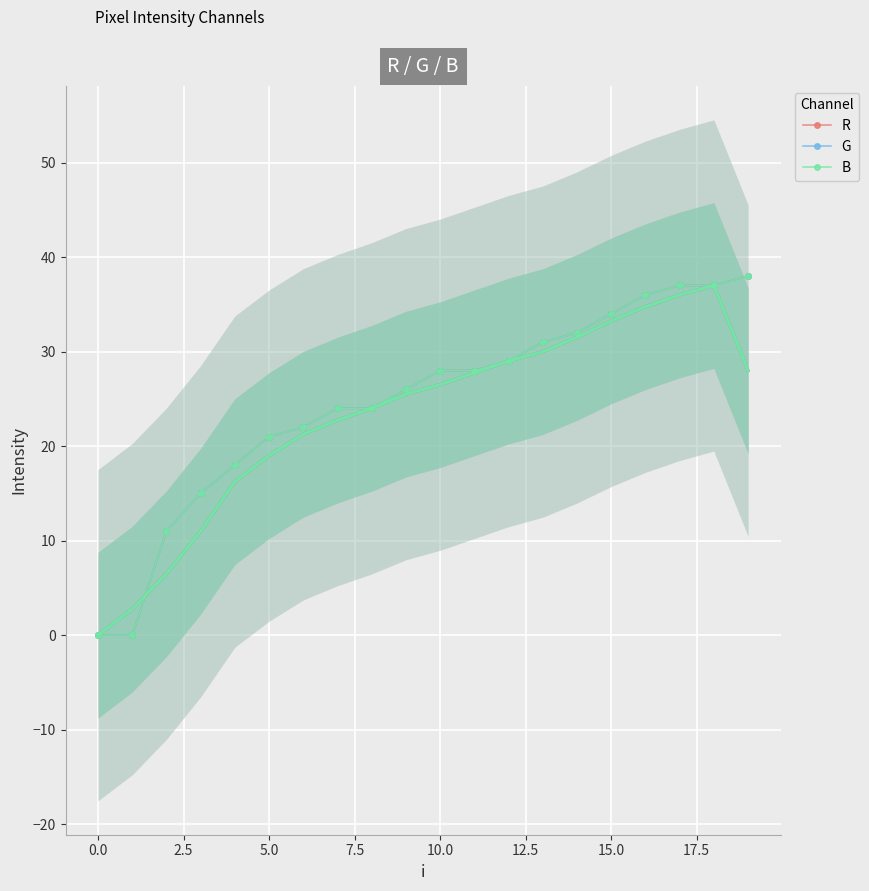

What is the maximum value shown in the chart?

38